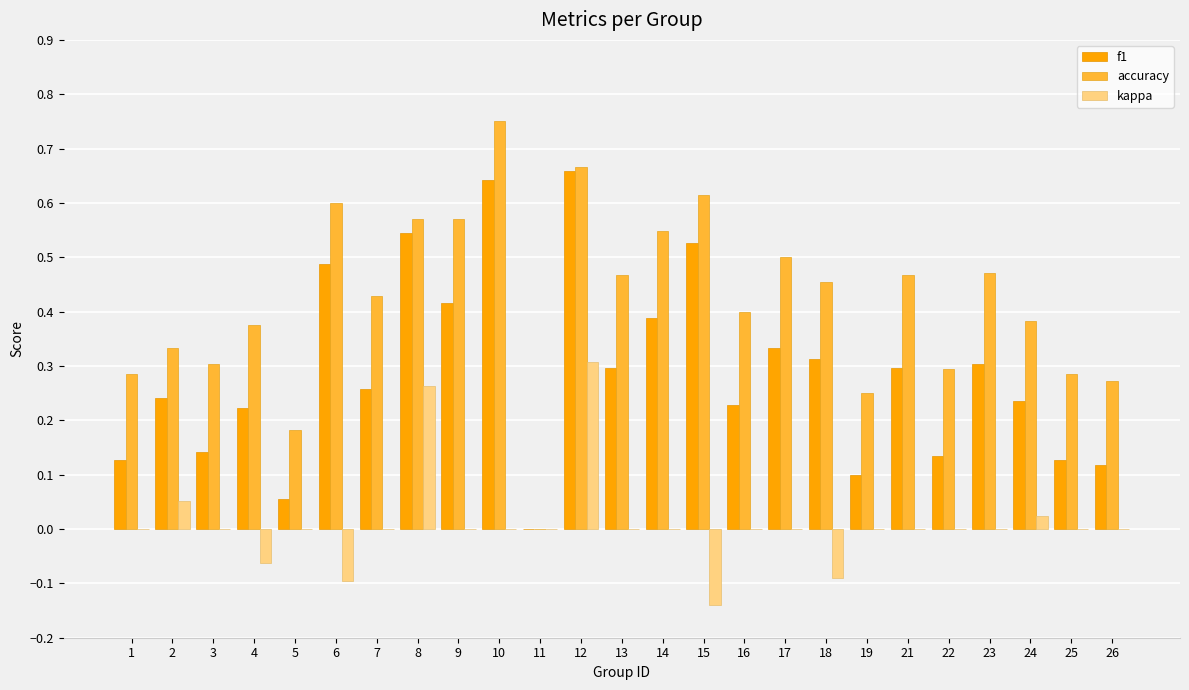

The accuracy series shows 0.5 at 23. True or false?

True